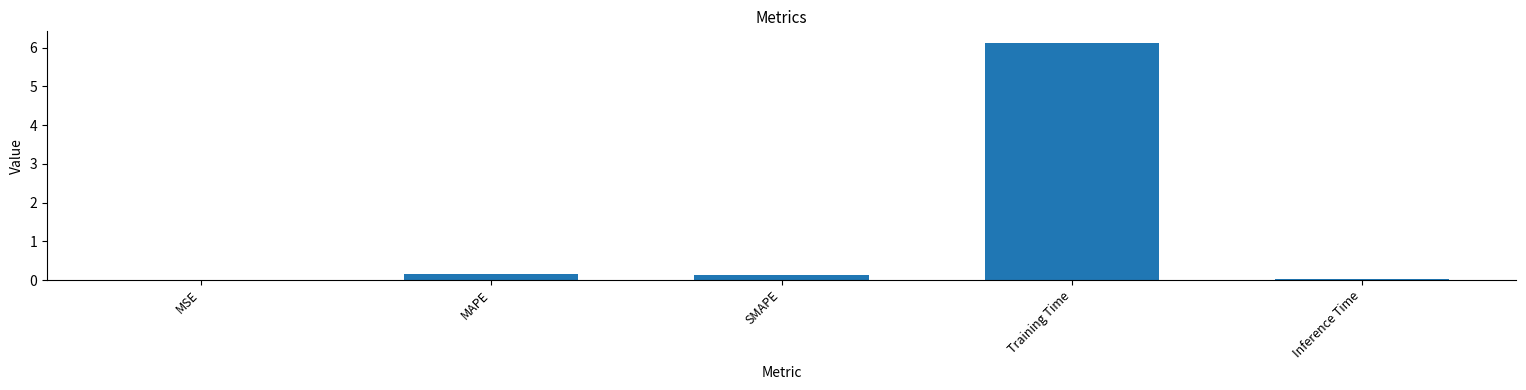

What is the change in value from SMAPE to Training Time?

+6.0